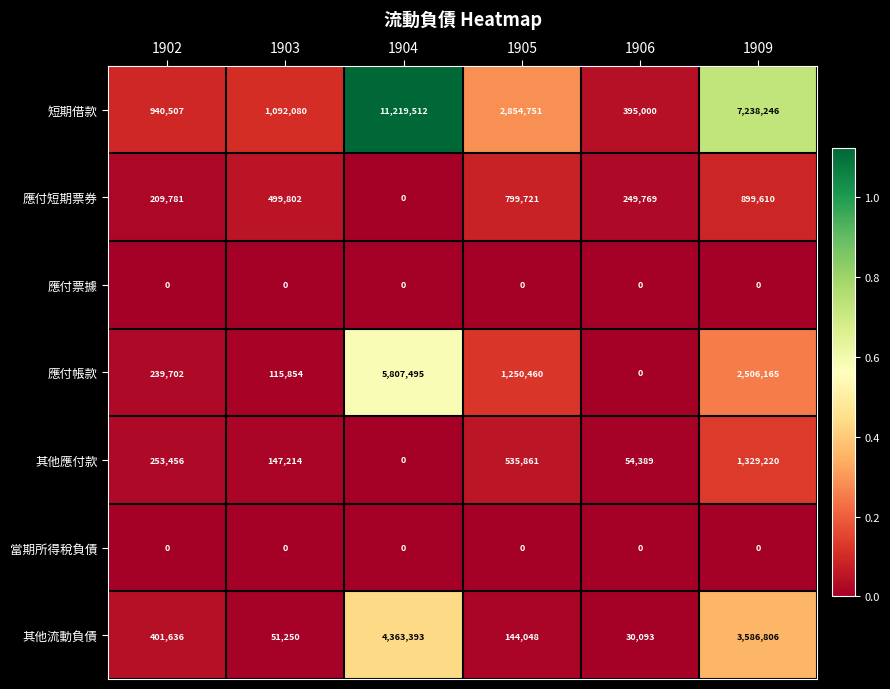

What is the maximum value shown in the chart?

11219512